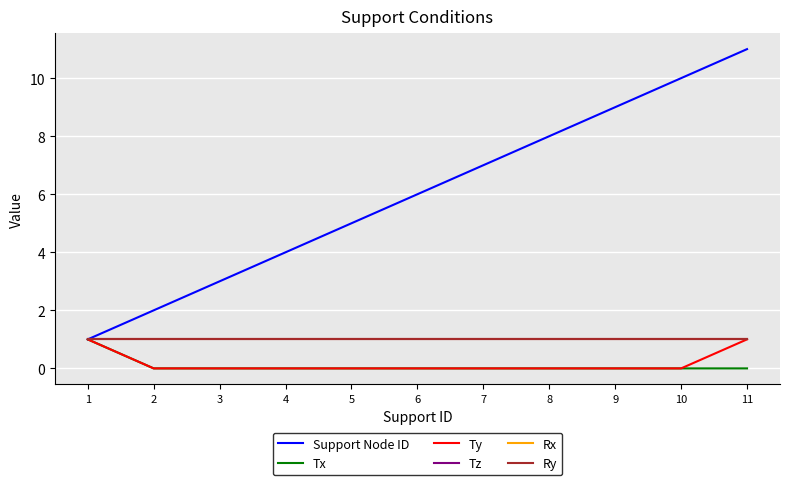

What is the sum of the Tx values at 1 and 5?

1